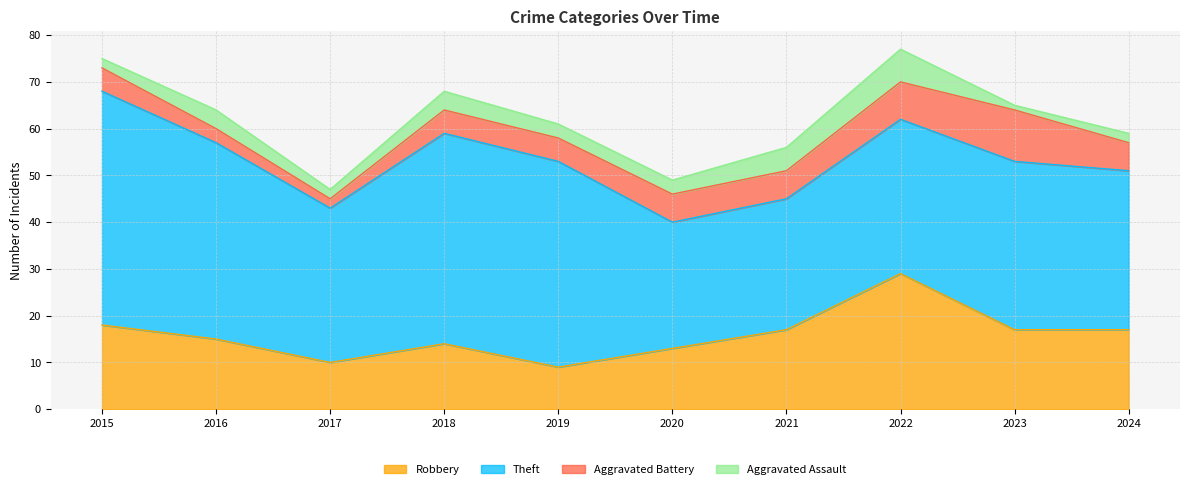

The value of Robbery at 2023 is 7. True or false?

False